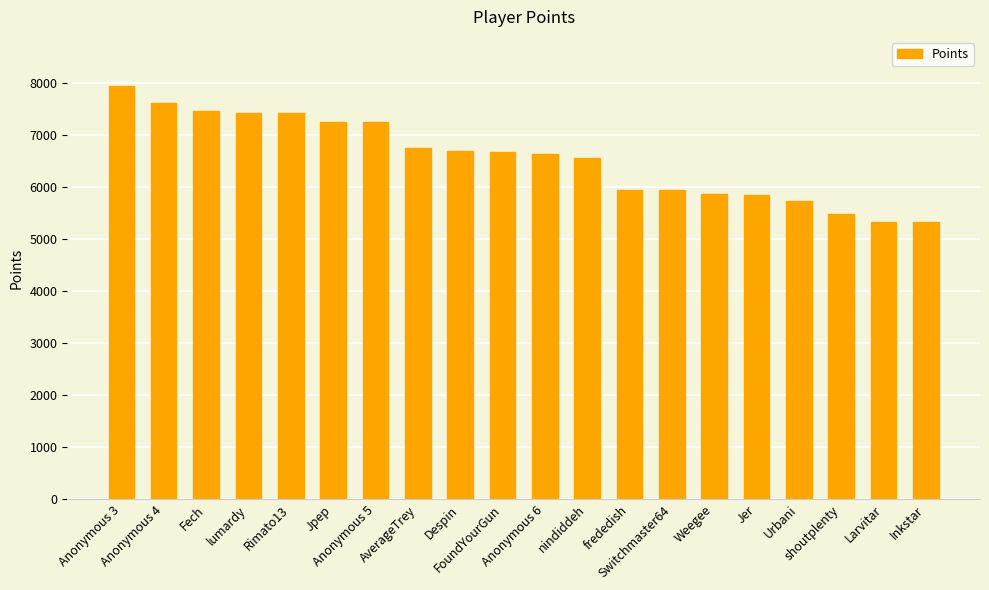

What is the difference between the second highest and second lowest values?

2286